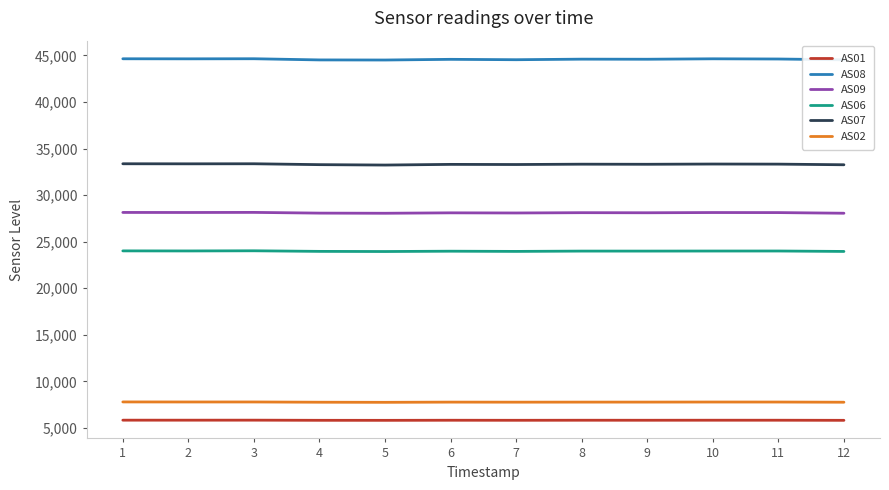

What is the maximum value shown in the chart?

44640